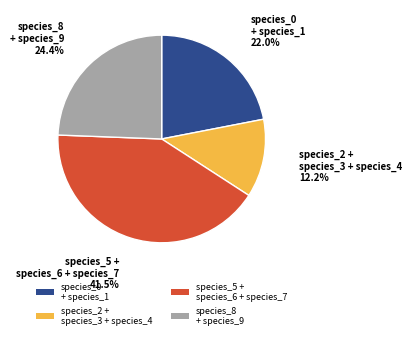

Does species_5 + species_6 + species_7 represent more than half of the total?

No